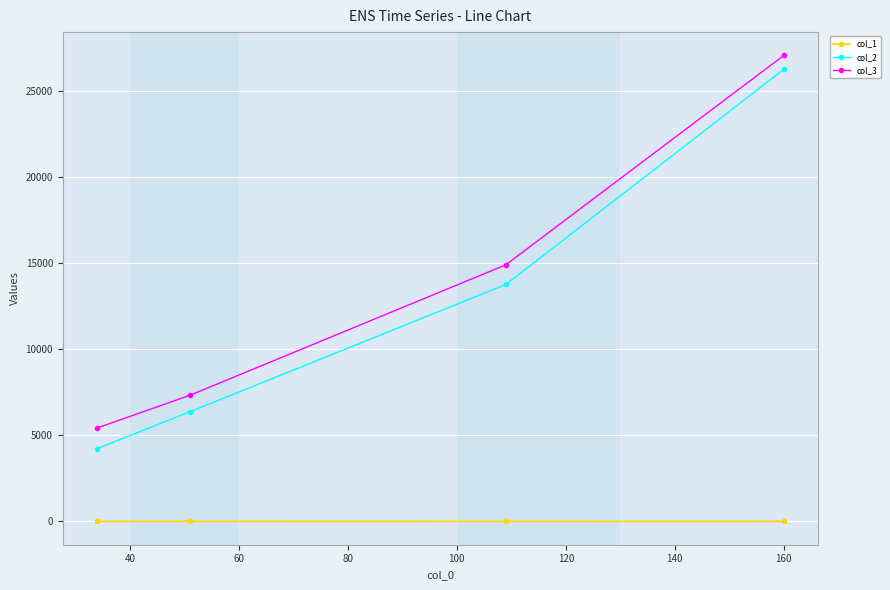

True or false: col_1 and col_3 intersect in this chart.

False